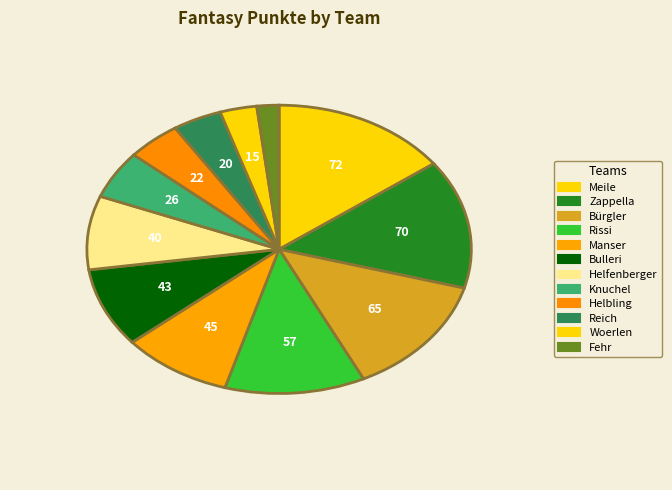

To the nearest percent, what percentage of the pie is Meile?

15%